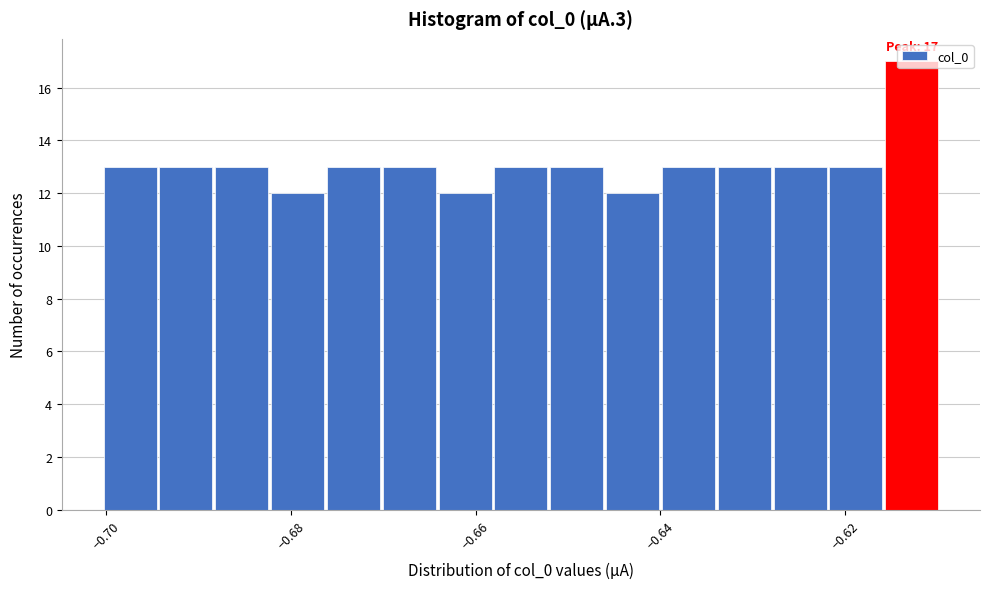

Read against the x-axis, roughly where is the centre of the tallest bar?

-0.612